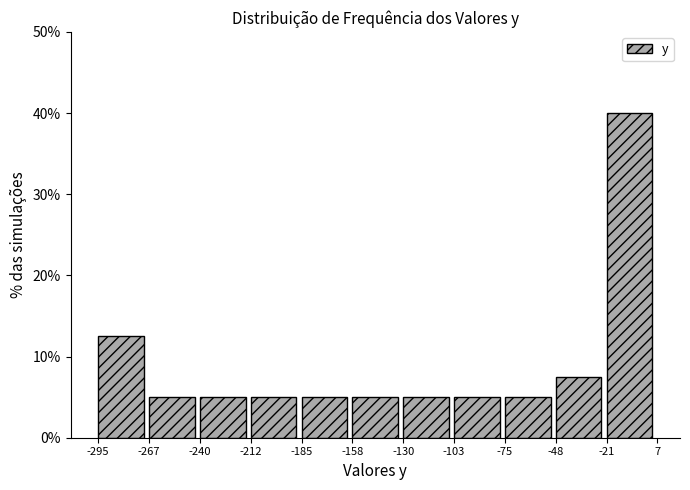

What is the height of the bar covering -295 to -267 on the x-axis? The values are not printed on the chart, so give them approximately, as read against the axis.

13